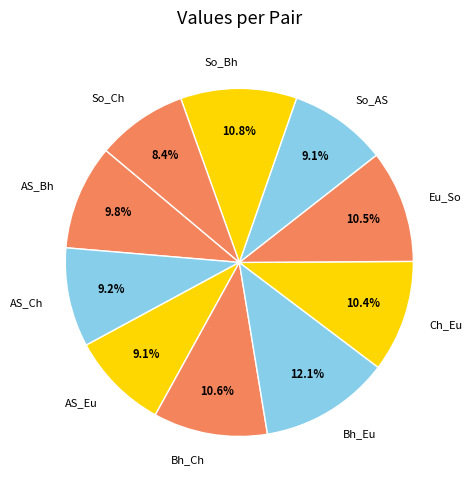

Is it true that So_AS is 9% of the pie?

True